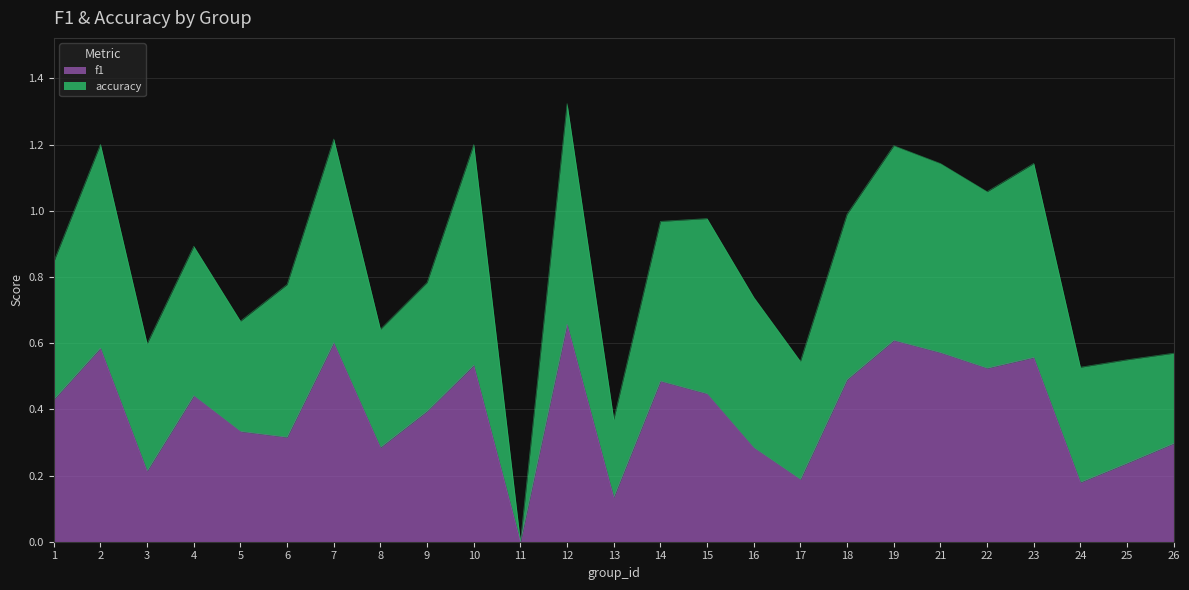

What is the difference between the second highest and minimum values?

0.6